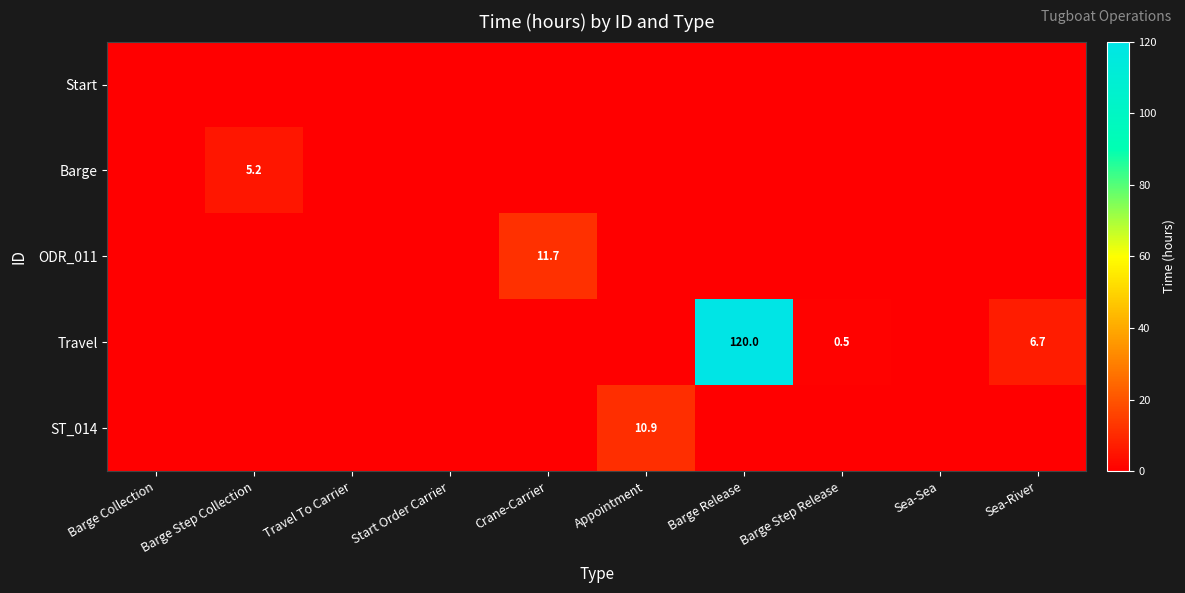

Which category has the lowest value in the Start series?

Barge Collection